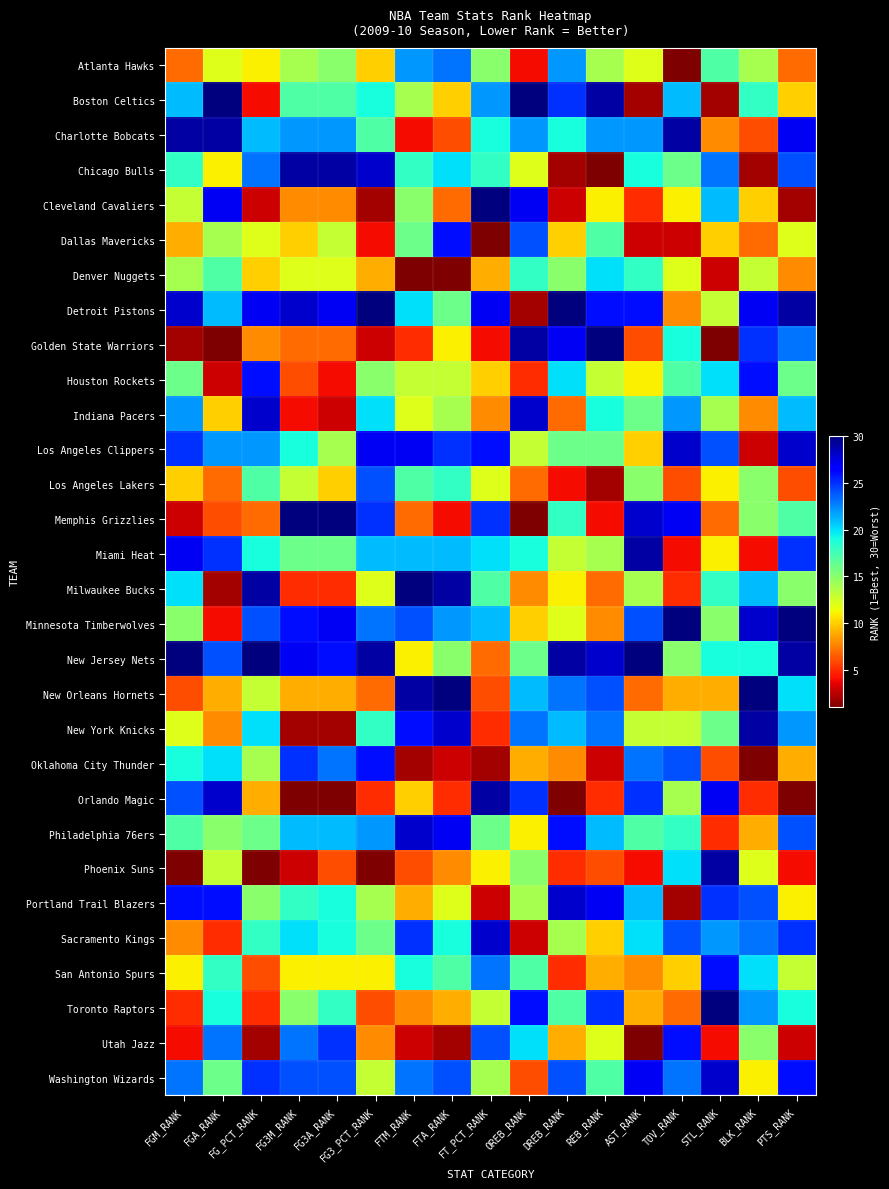

What is the spread (max minus min) of values at REB_RANK?

29